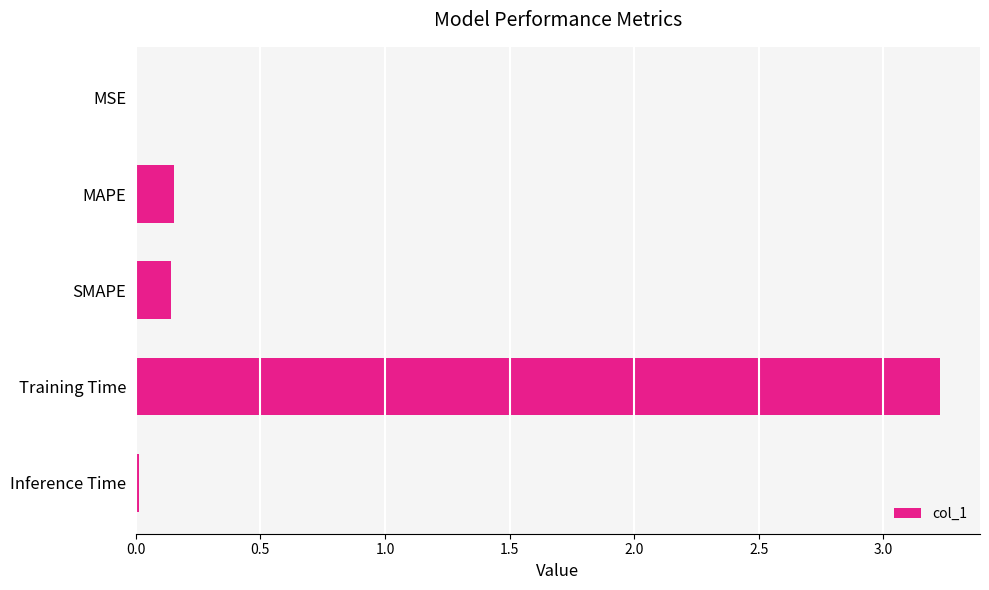

True or false: the data shows 3.2 at Training Time.

True